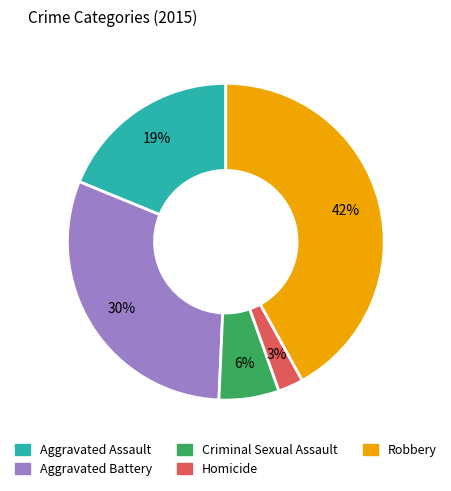

Which category has the smallest portion of the pie?

Homicide